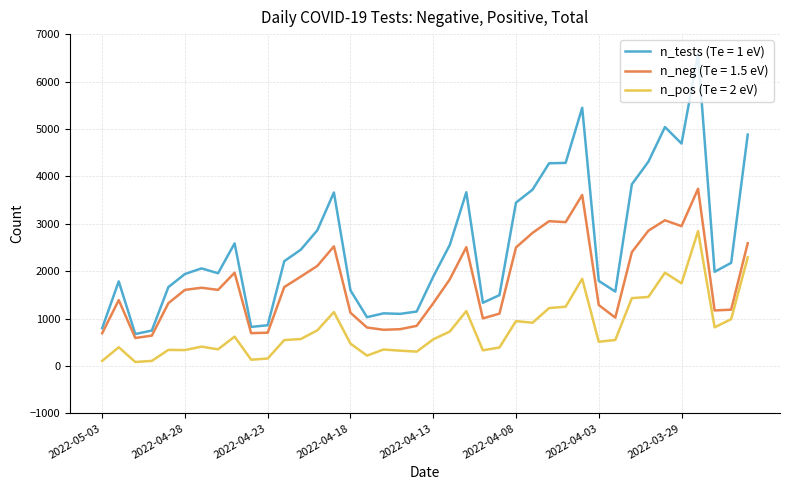

True or false: n_tests (Te = 1 eV) and n_pos (Te = 2 eV) intersect in this chart.

False